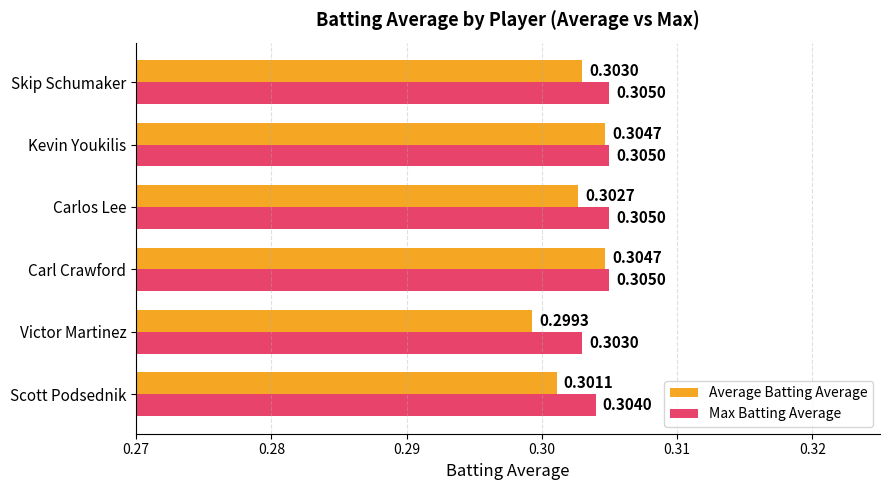

What is the total value across all series at Carlos Lee?

0.6